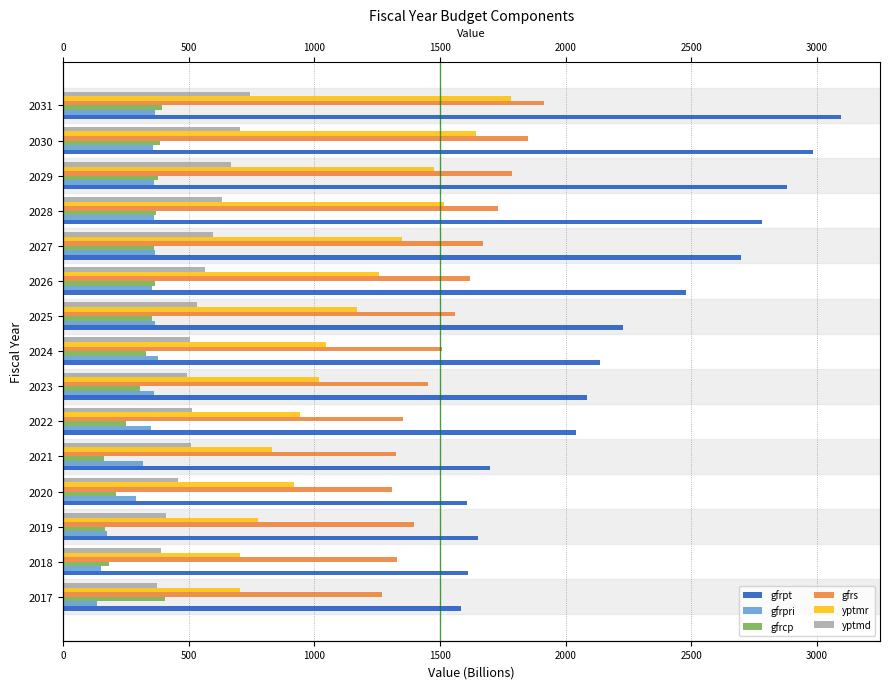

What is the difference between the maximum and second lowest values in the gfrcp series?

240.7